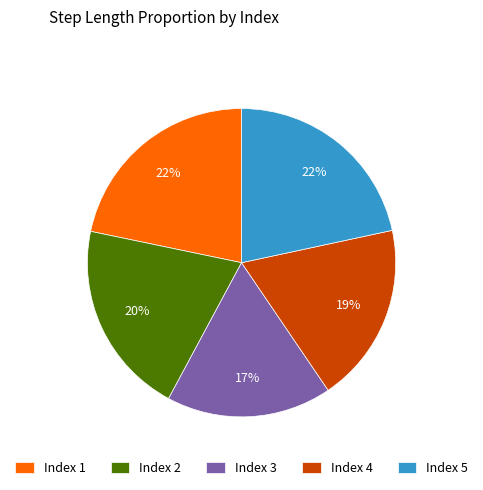

How many slices are in this pie chart?

5